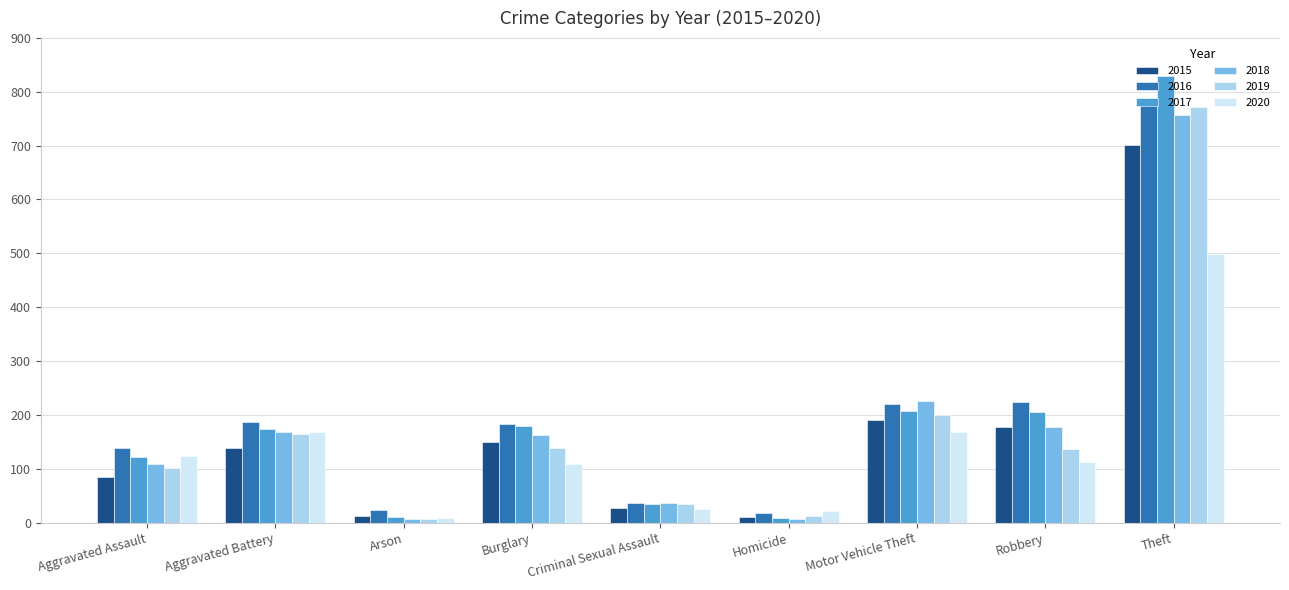

How many groups of bars are there?

9